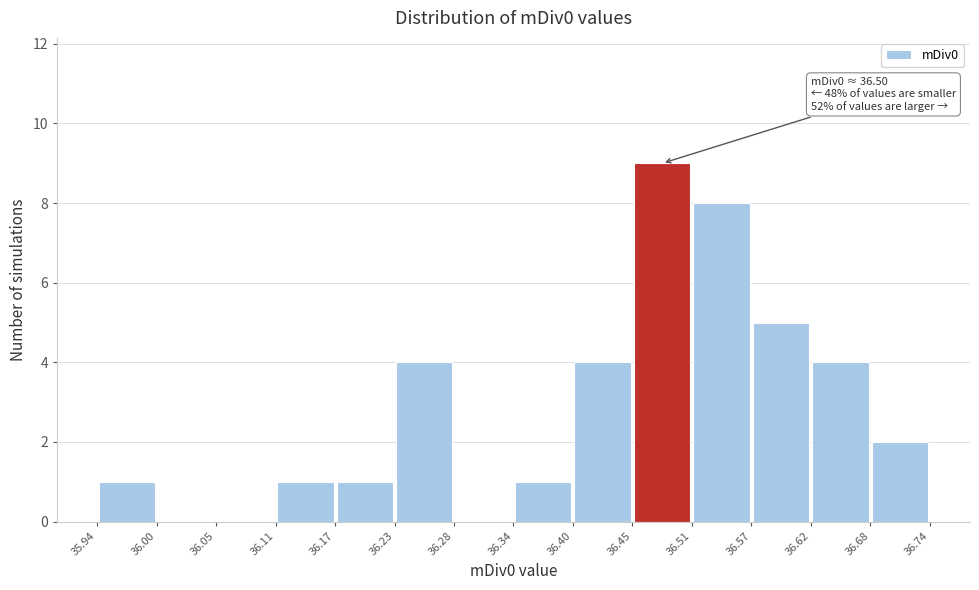

Over which range of the x-axis is the bar tallest?

36.45 to 36.51